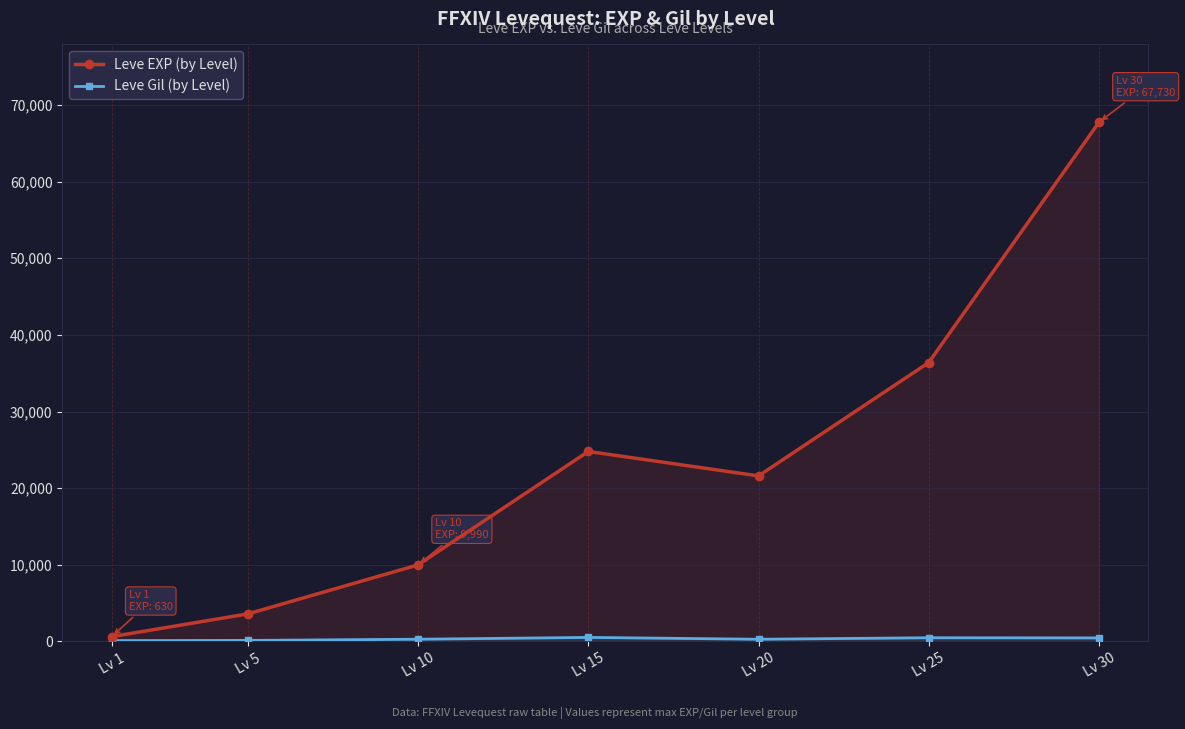

Where does the Leve EXP (by Level) series first go above 21600?

Lv 15